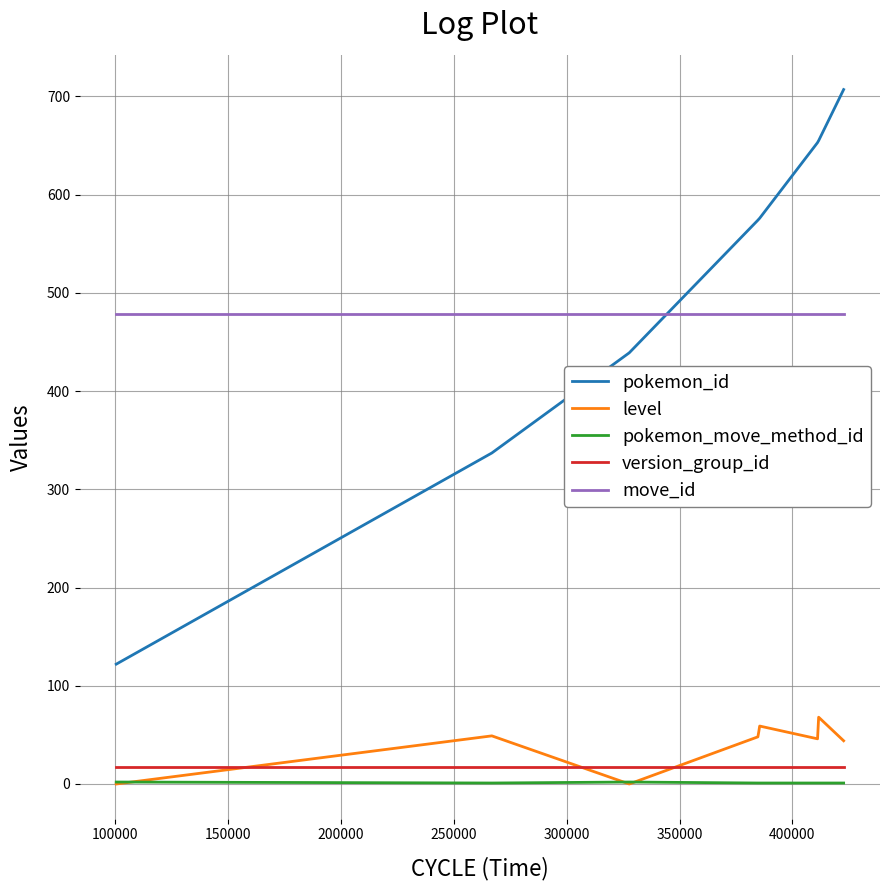

What are all the series names shown in the legend?

pokemon_id, level, pokemon_move_method_id, version_group_id, move_id